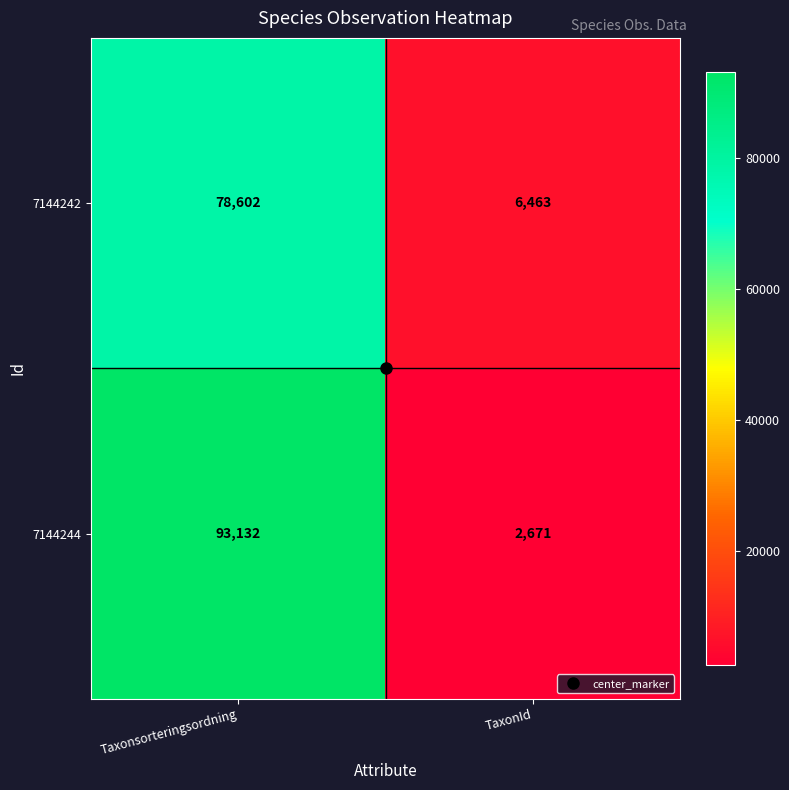

What is the minimum value shown in the chart?

2671